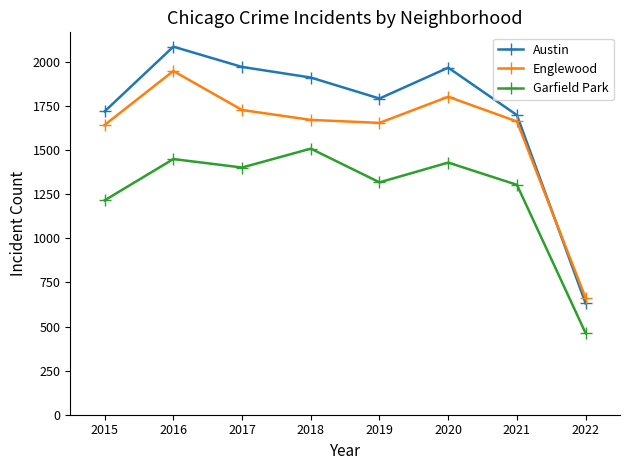

The Garfield Park series shows 632 at 2020. True or false?

False